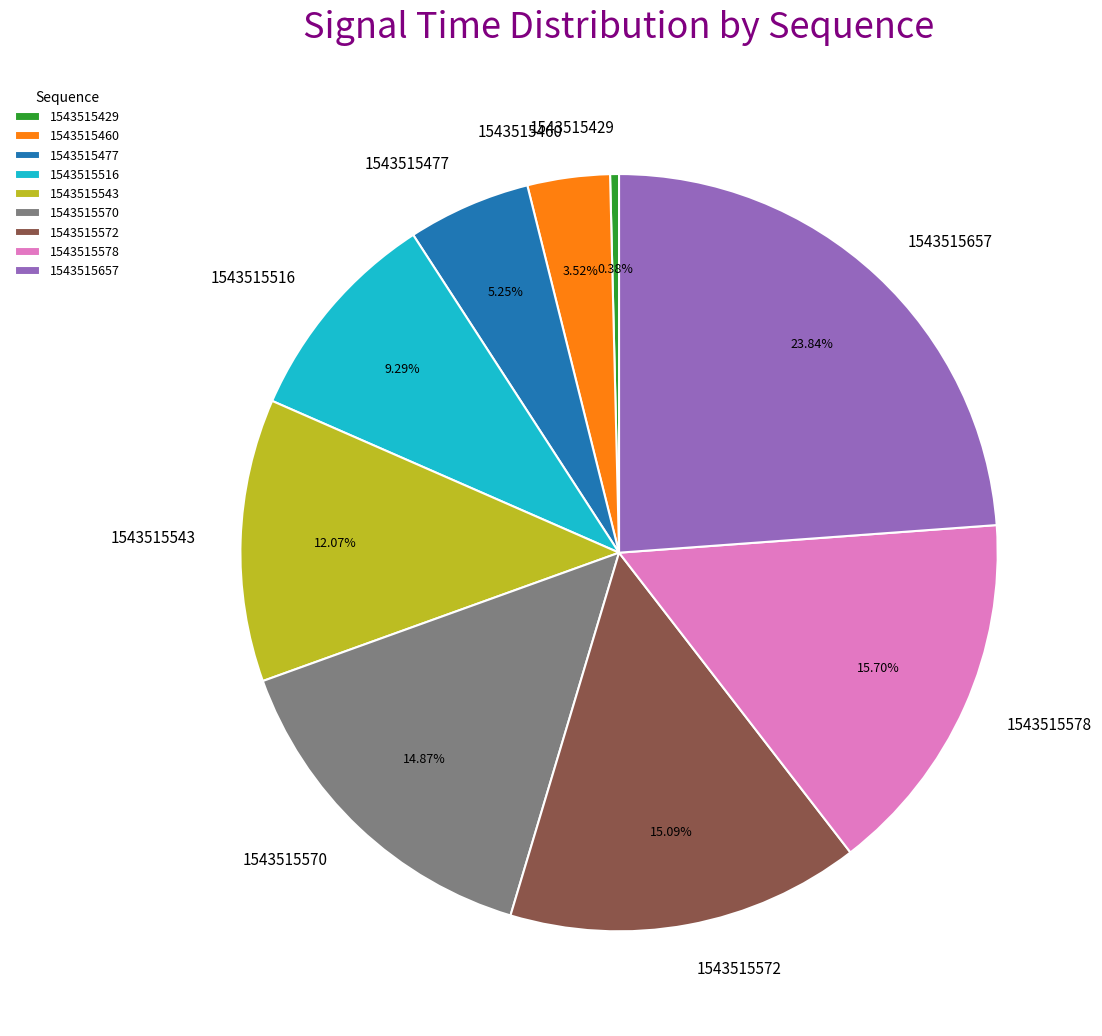

How many slices are in this pie chart?

9